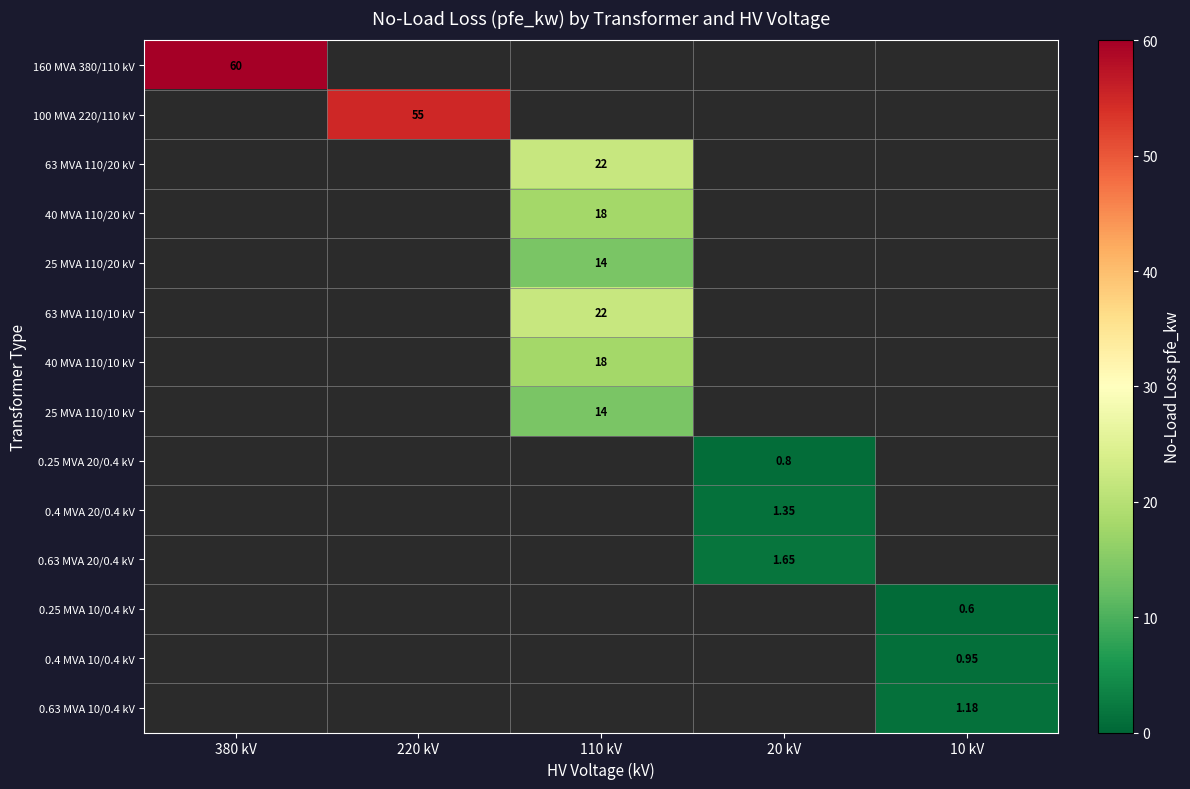

Is the value of 0.63 MVA 10/0.4 kV at 10 kV greater than the value of 0.4 MVA 20/0.4 kV at 20 kV?

No